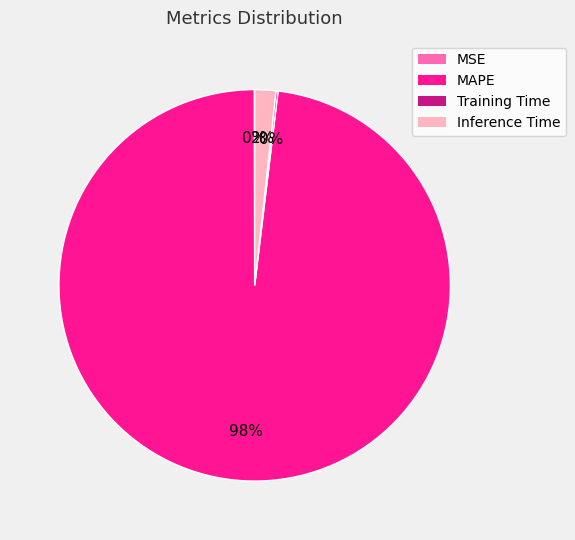

To the nearest percent, what is the average slice percentage?

25%